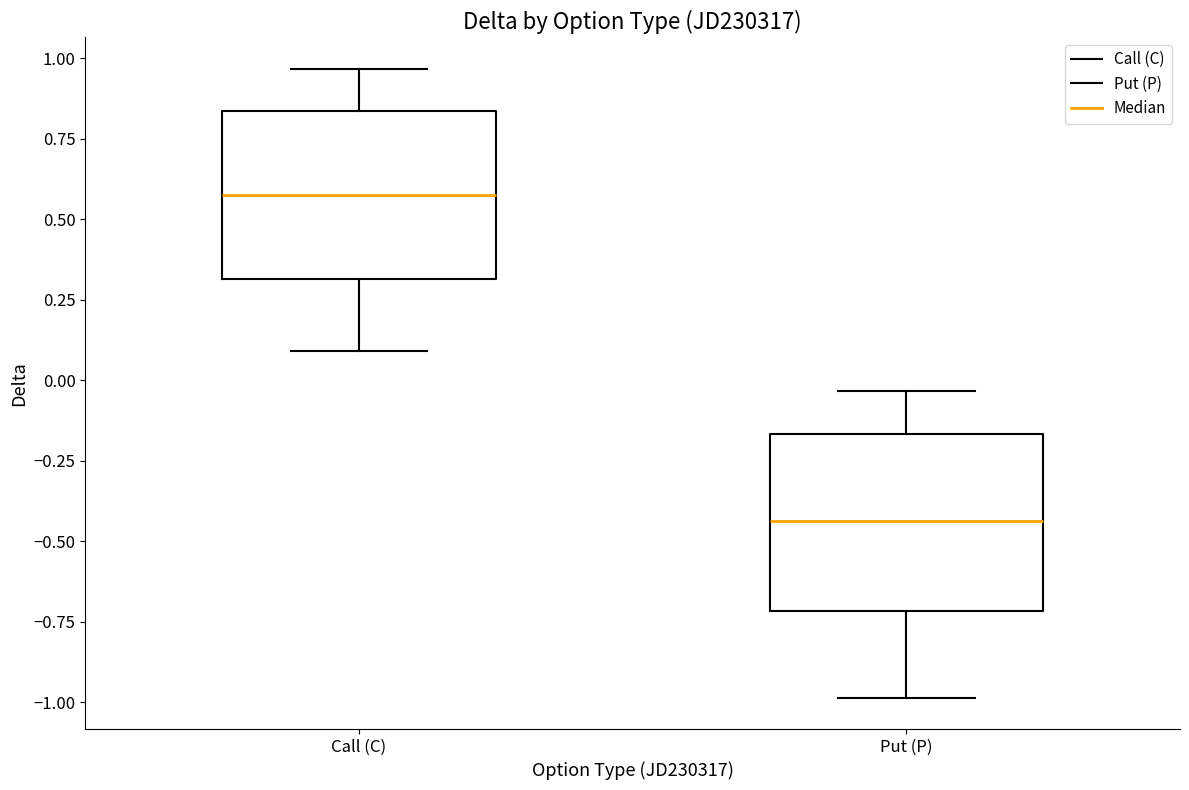

Which box has the lowest median line?

Put (P)